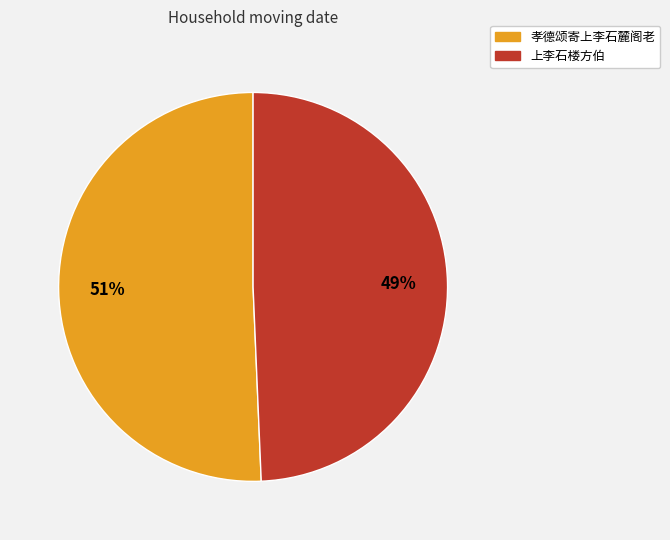

The 孝德颂寄上李石麓阁老 slice represents 51% of the pie. True or false?

True